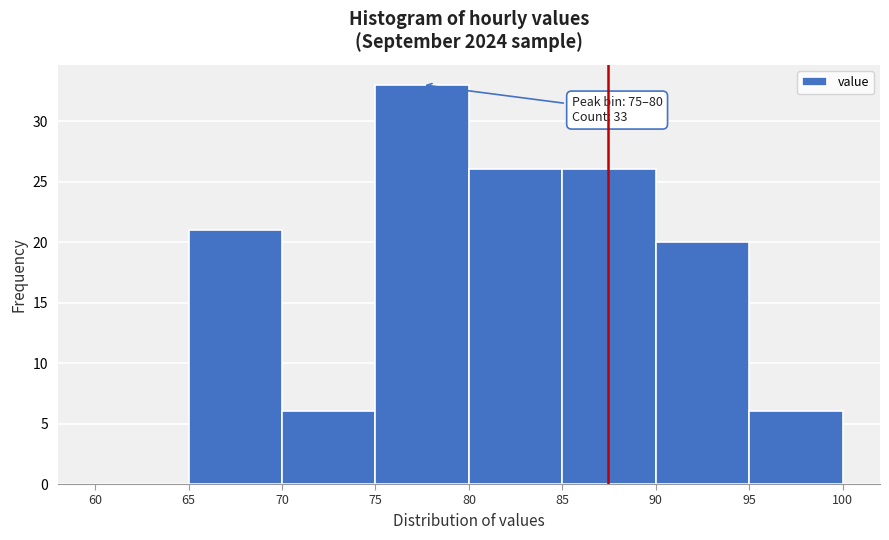

Which range on the x-axis has the tallest bar?

75 to 80